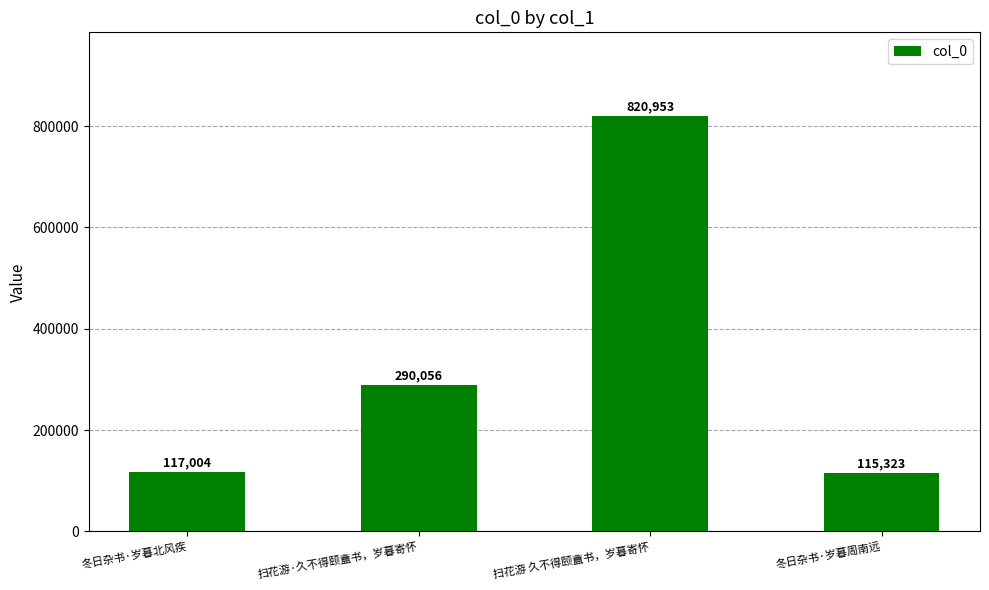

What is the difference between the values at 扫花游·久不得颐盦书，岁暮寄怀 and 冬日杂书·岁暮周南远?

174733